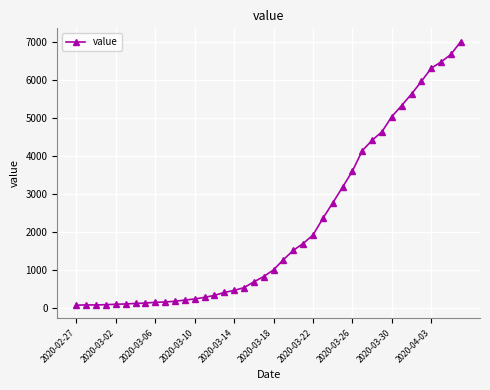

What is the difference between the maximum and second lowest values?

6935